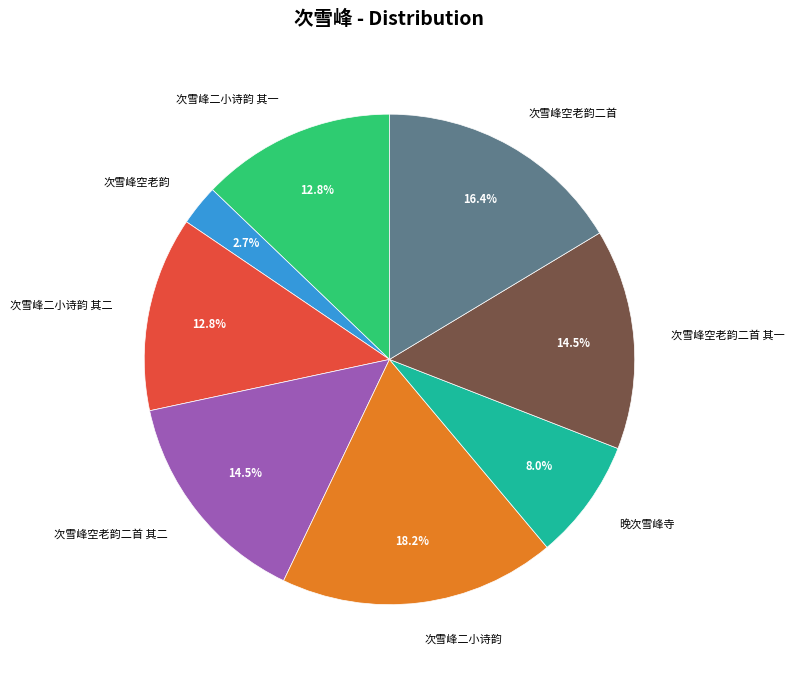

How much of the chart is everything except 次雪峰空老韵二首 其一?

85.5%